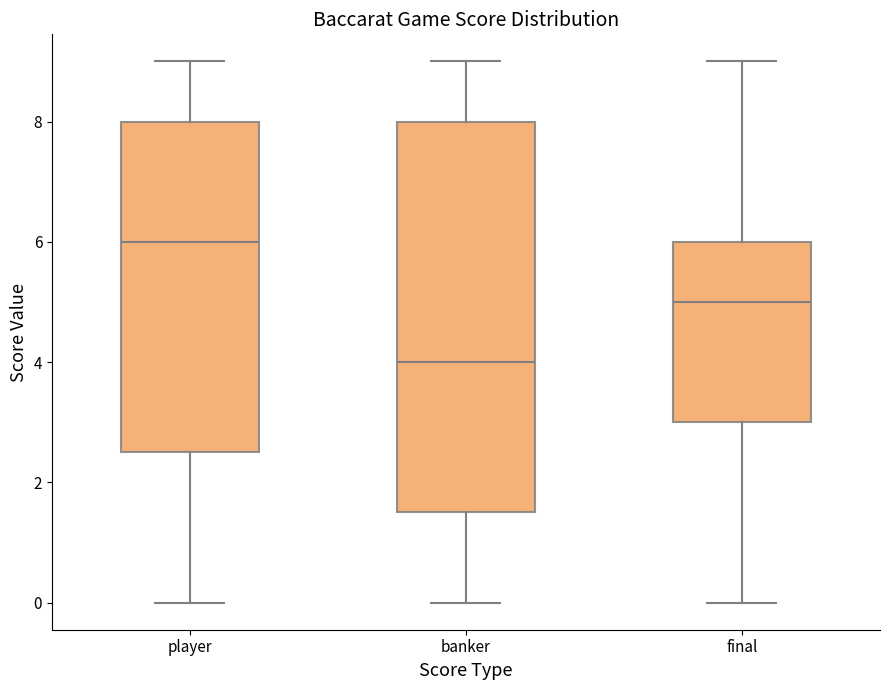

Comparing the boxes themselves (not the whiskers), which one is the tallest?

banker